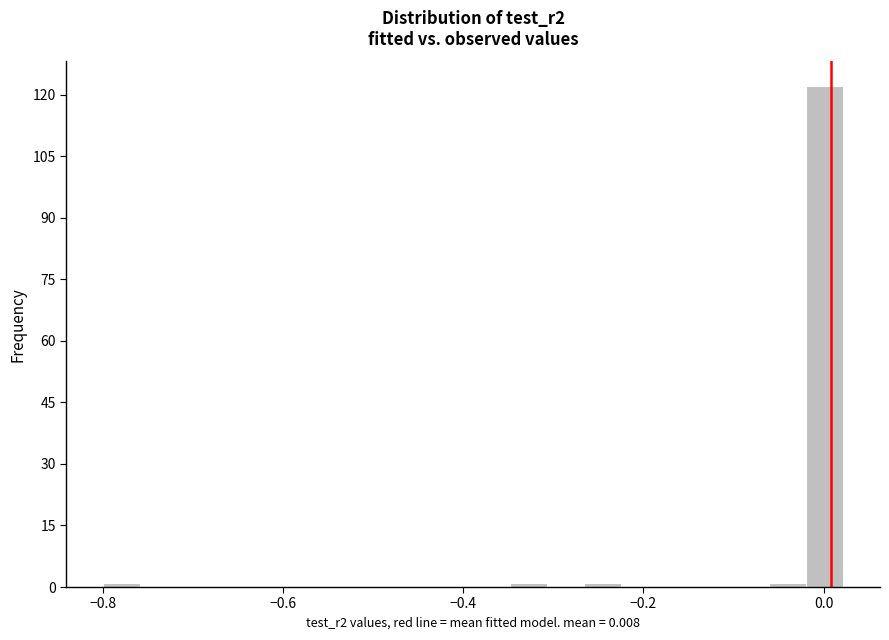

Read against the x-axis, roughly where is the centre of the tallest bar?

0.00